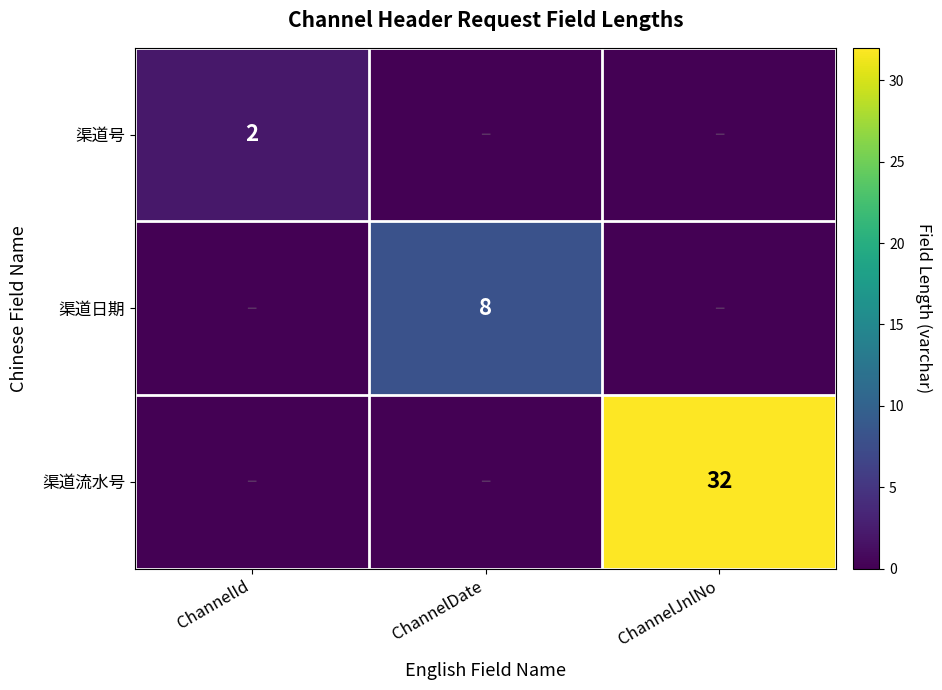

Which series has the largest range (max minus min)?

渠道流水号